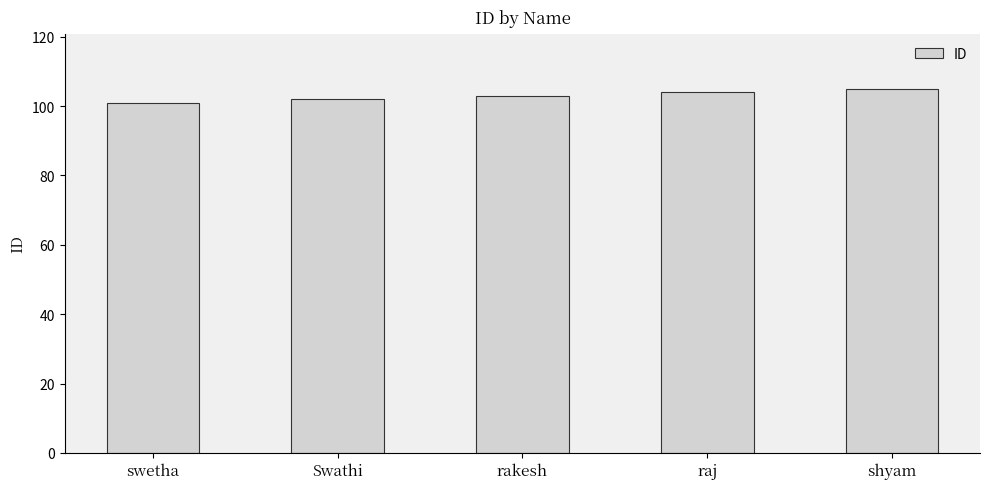

Which category has the lowest value across all series?

swetha